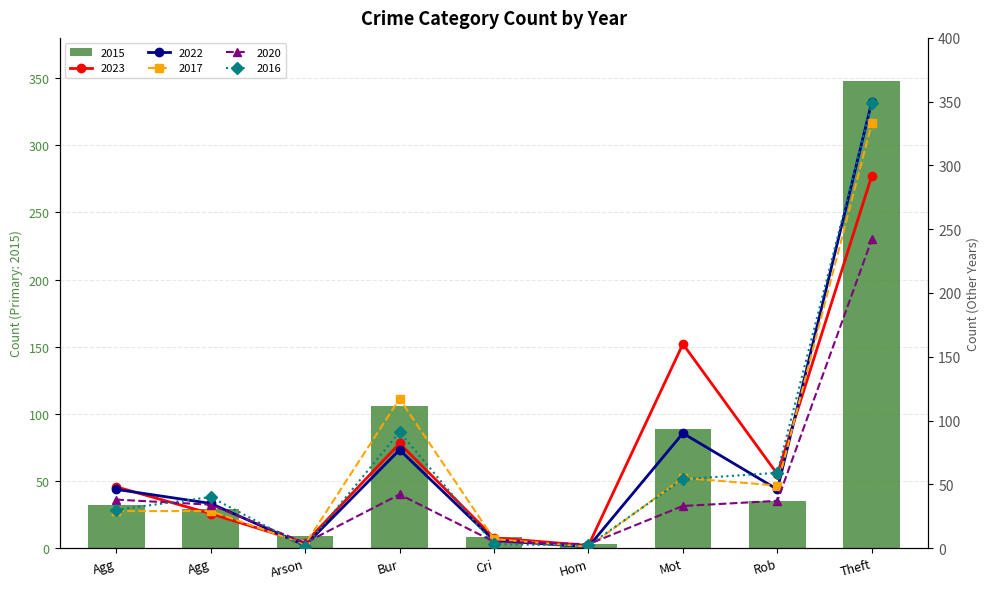

Where does the 2017 series first go above 29?

Bur